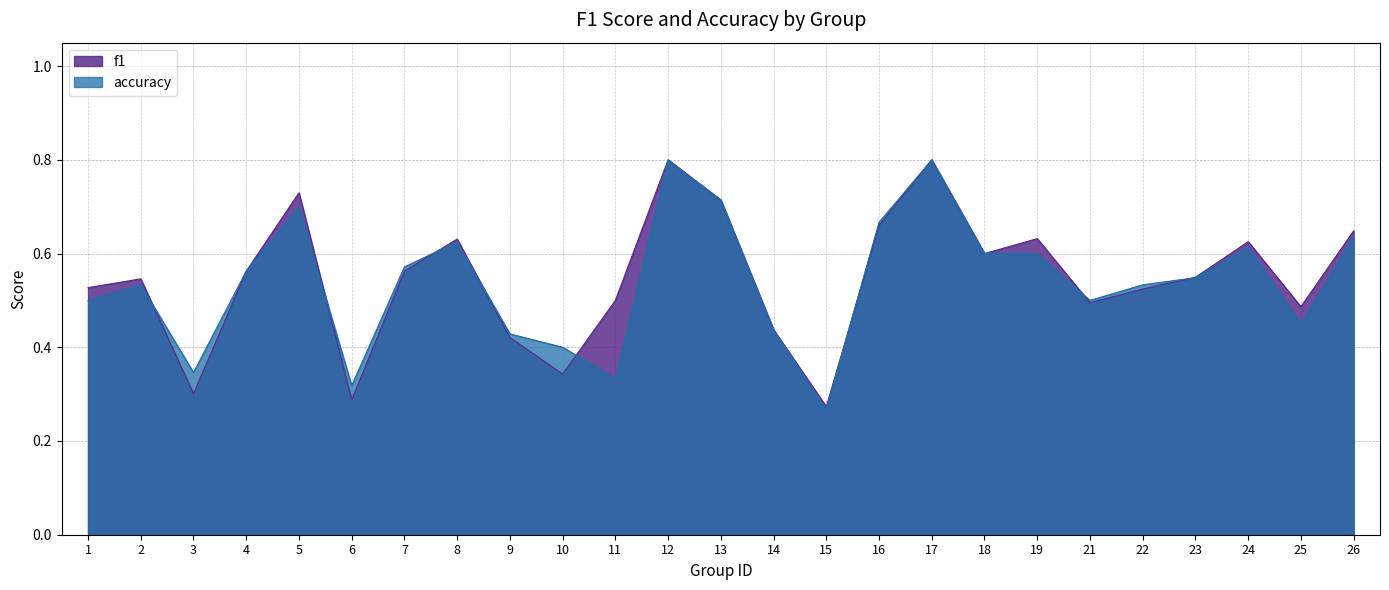

Reading left to right, what are all the values shown in this chart?

f1: 0.5	0.5	0.3	0.6	0.7	0.3	0.6	0.6	0.4	0.3	0.5	0.8	0.7	0.4	0.3	0.7	0.8	0.6	0.6	0.5	0.5	0.5	0.6	0.5	0.6
accuracy: 0.5	0.5	0.3	0.6	0.7	0.3	0.6	0.6	0.4	0.4	0.3	0.8	0.7	0.4	0.3	0.7	0.8	0.6	0.6	0.5	0.5	0.5	0.6	0.5	0.6